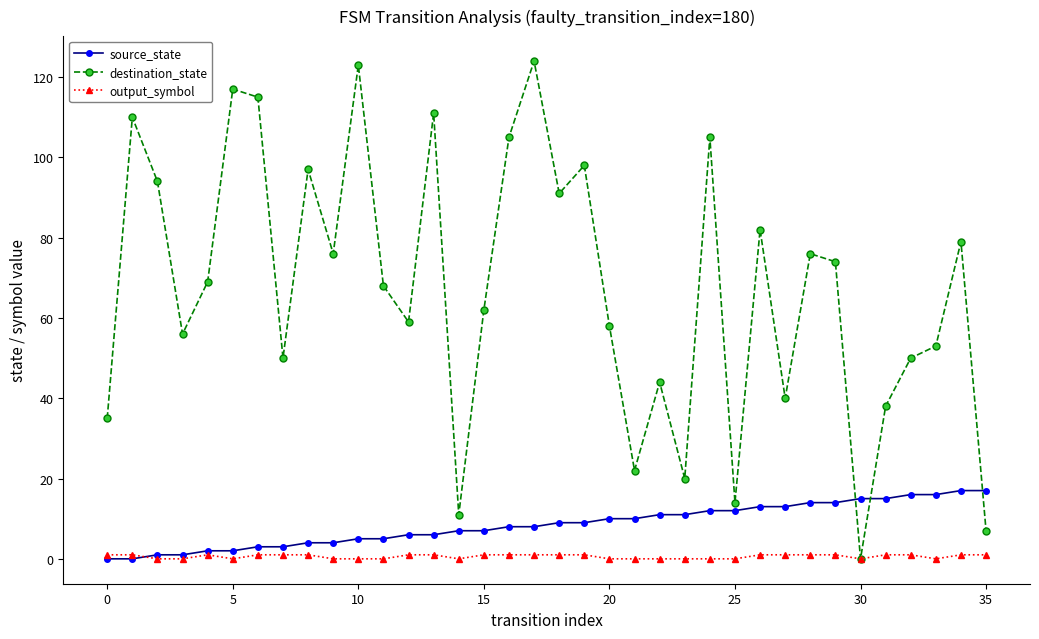

Which series has the largest total across all categories?

destination_state